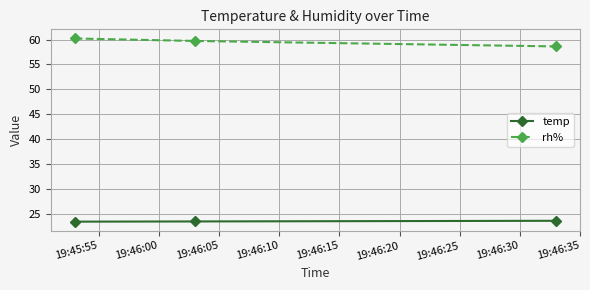

What is the minimum value shown in the chart?

23.4